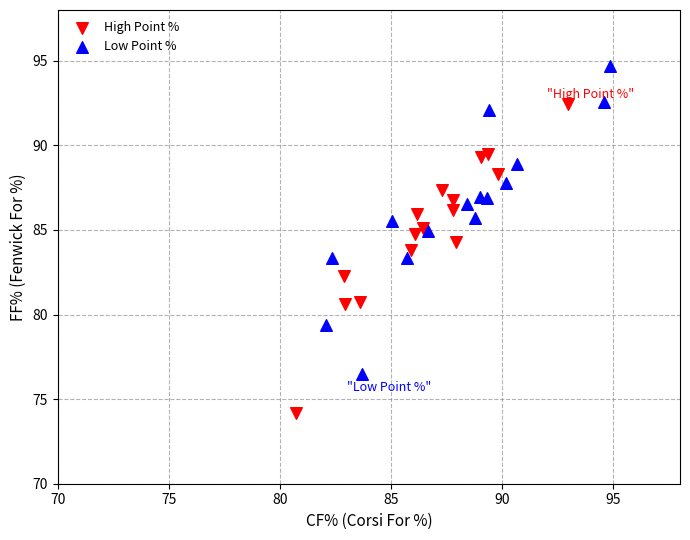

Which series reaches the minimum Y coordinate?

High Point %